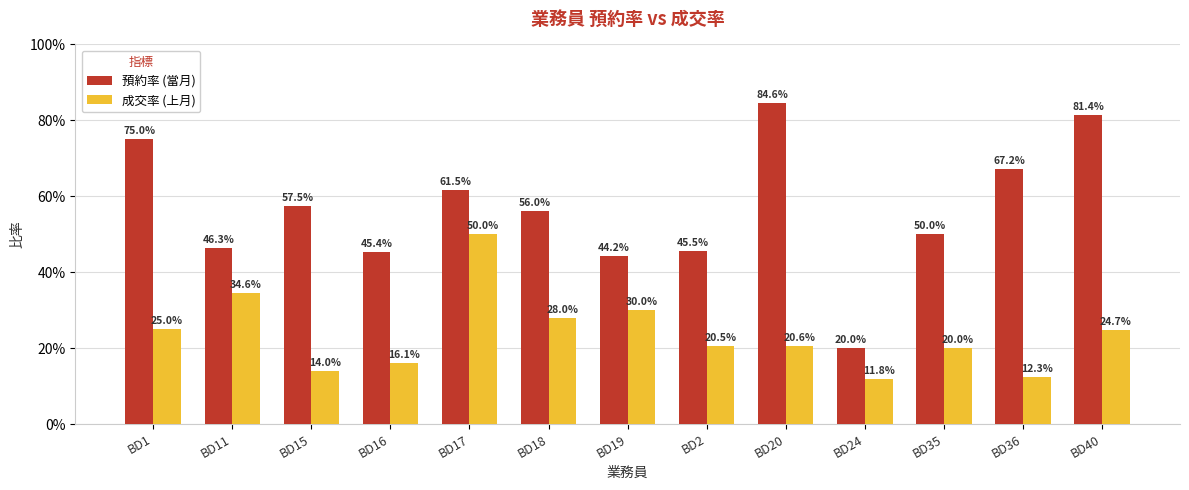

Is the value of 成交率 (上月) at BD24 greater than the value of 預約率 (當月) at BD1?

No